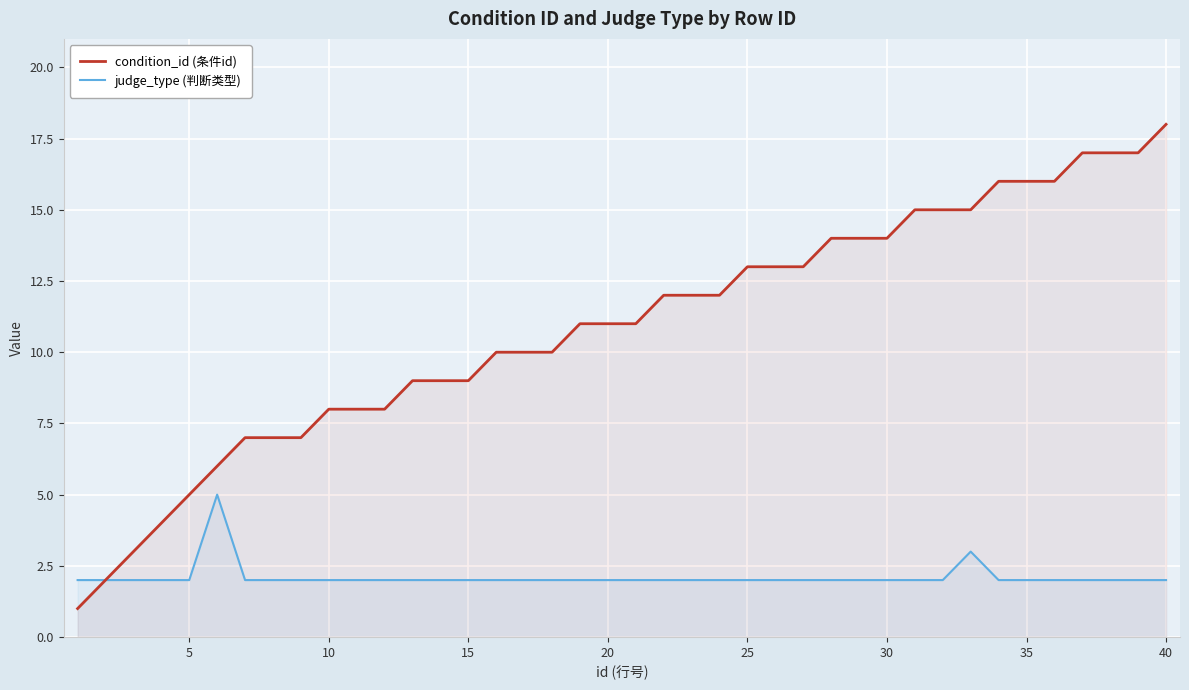

What is the total value across all series at 20?

13